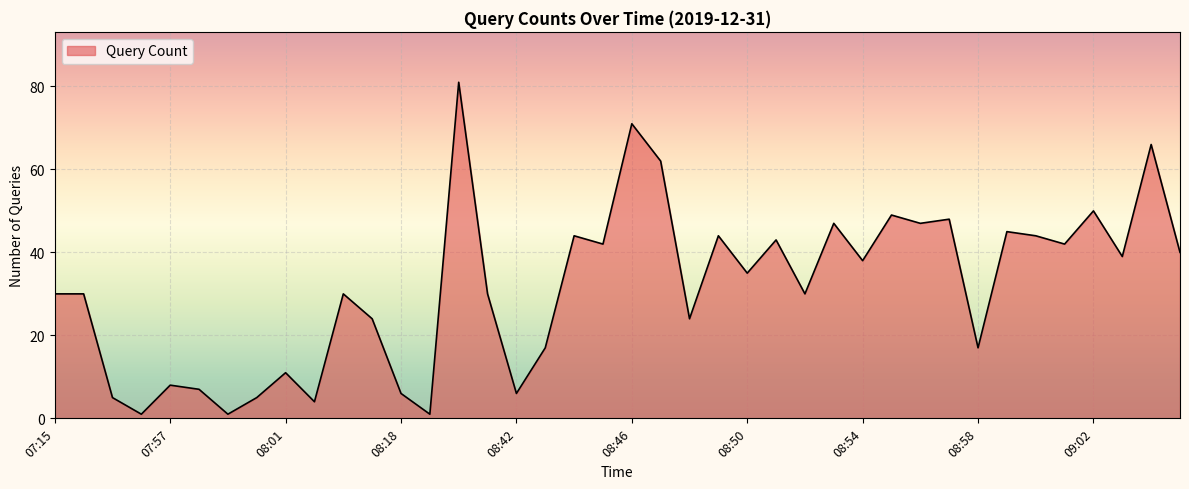

What is the difference between the maximum and minimum values?

80